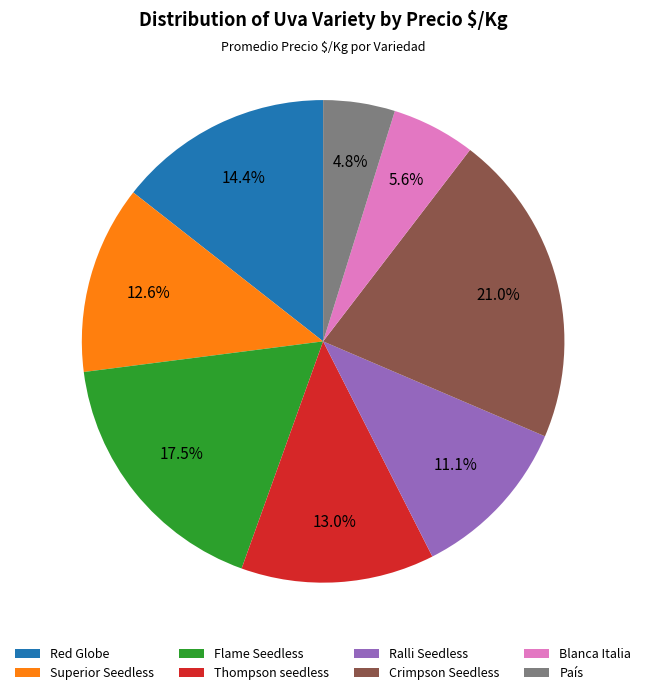

Is it true that Blanca Italia is 1% of the pie?

False